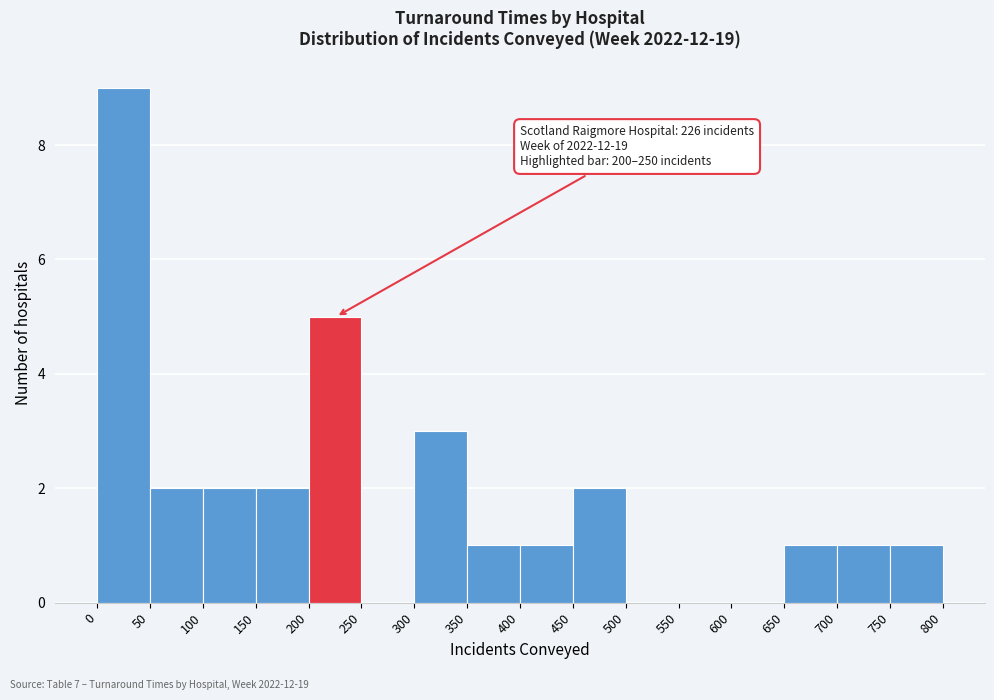

Which range on the x-axis has the tallest bar?

0 to 50